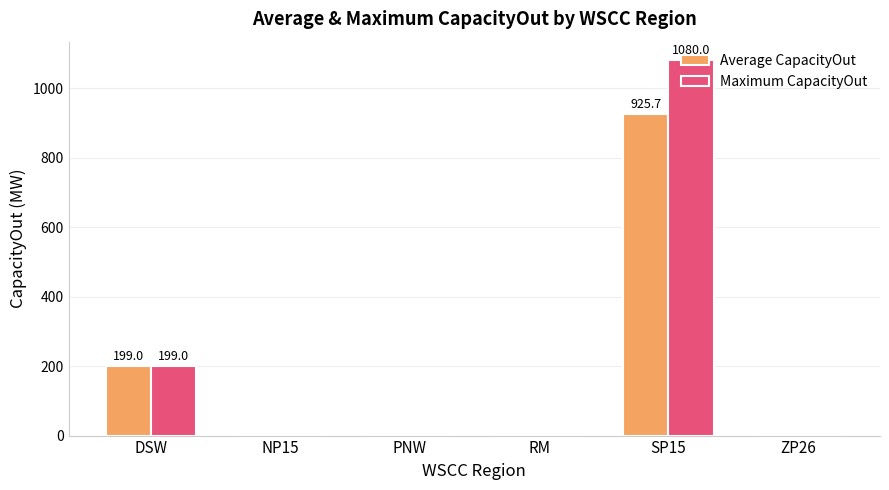

Reading left to right, extract all data points from this chart.

Average CapacityOut: DSW=199.0	NP15=0.0	PNW=0.0	RM=0.0	SP15=925.7	ZP26=0.0
Maximum CapacityOut: DSW=199.0	NP15=0.0	PNW=0.0	RM=0.0	SP15=1080.0	ZP26=0.0